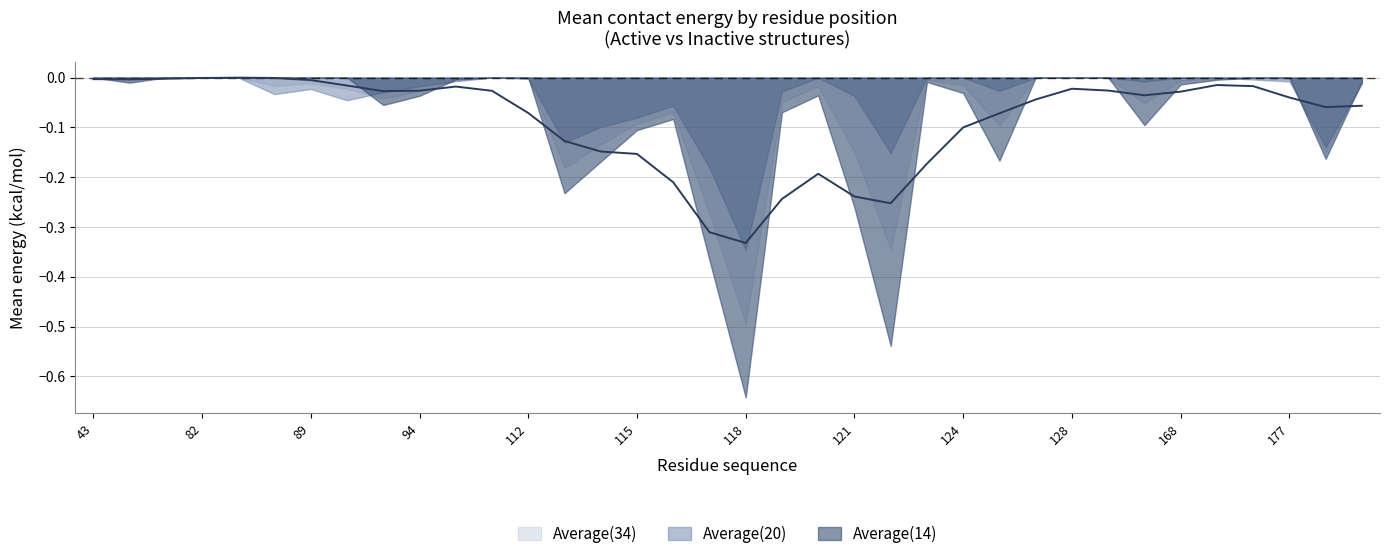

What is the difference between the second highest and second lowest values in the Average(14) series?

0.5